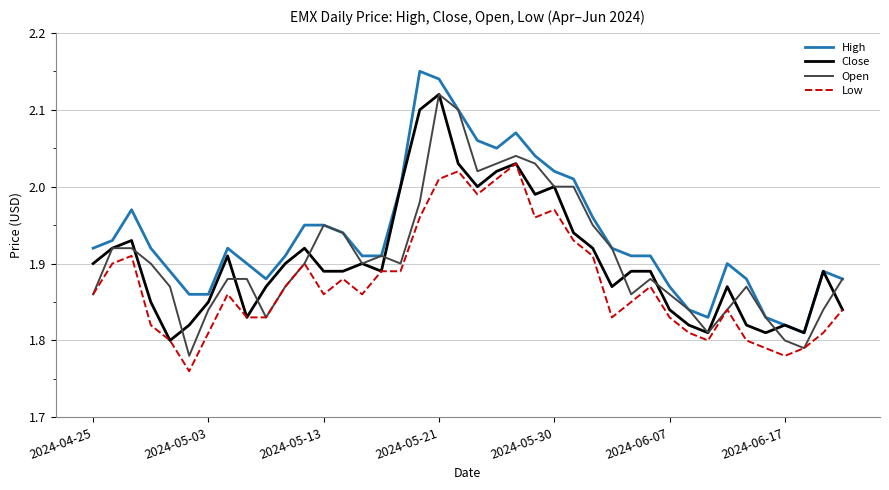

Which series has the largest total across all categories?

High